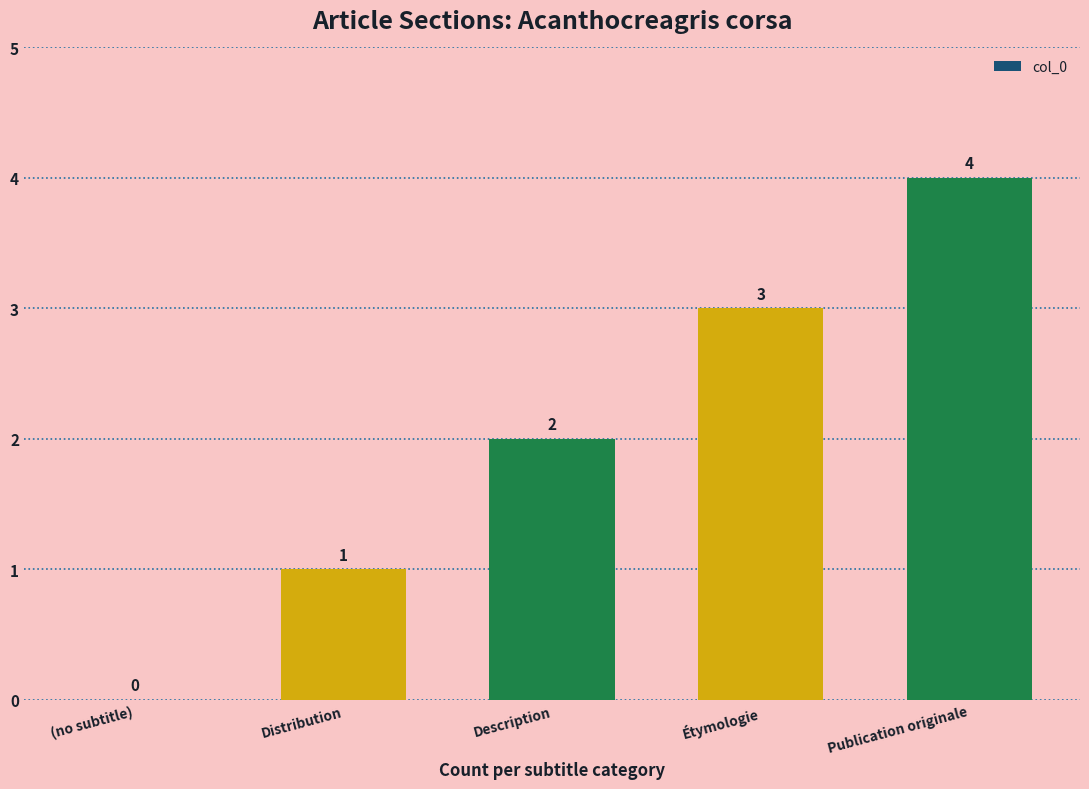

Reading left to right, transcribe all the data shown in this chart.

(no subtitle)=0	Distribution=1	Description=2	Étymologie=3	Publication originale=4